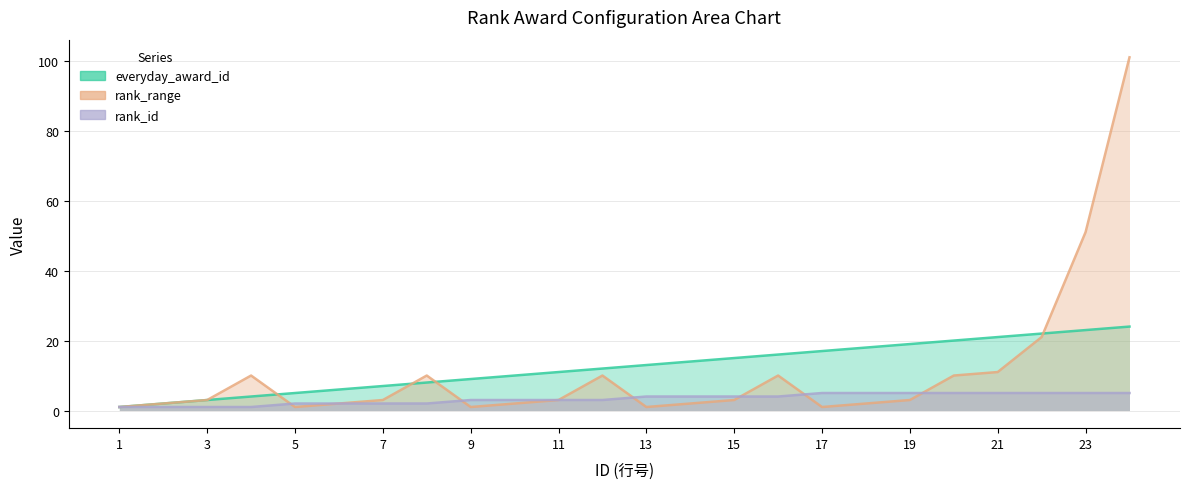

What is the maximum value shown in the chart?

101